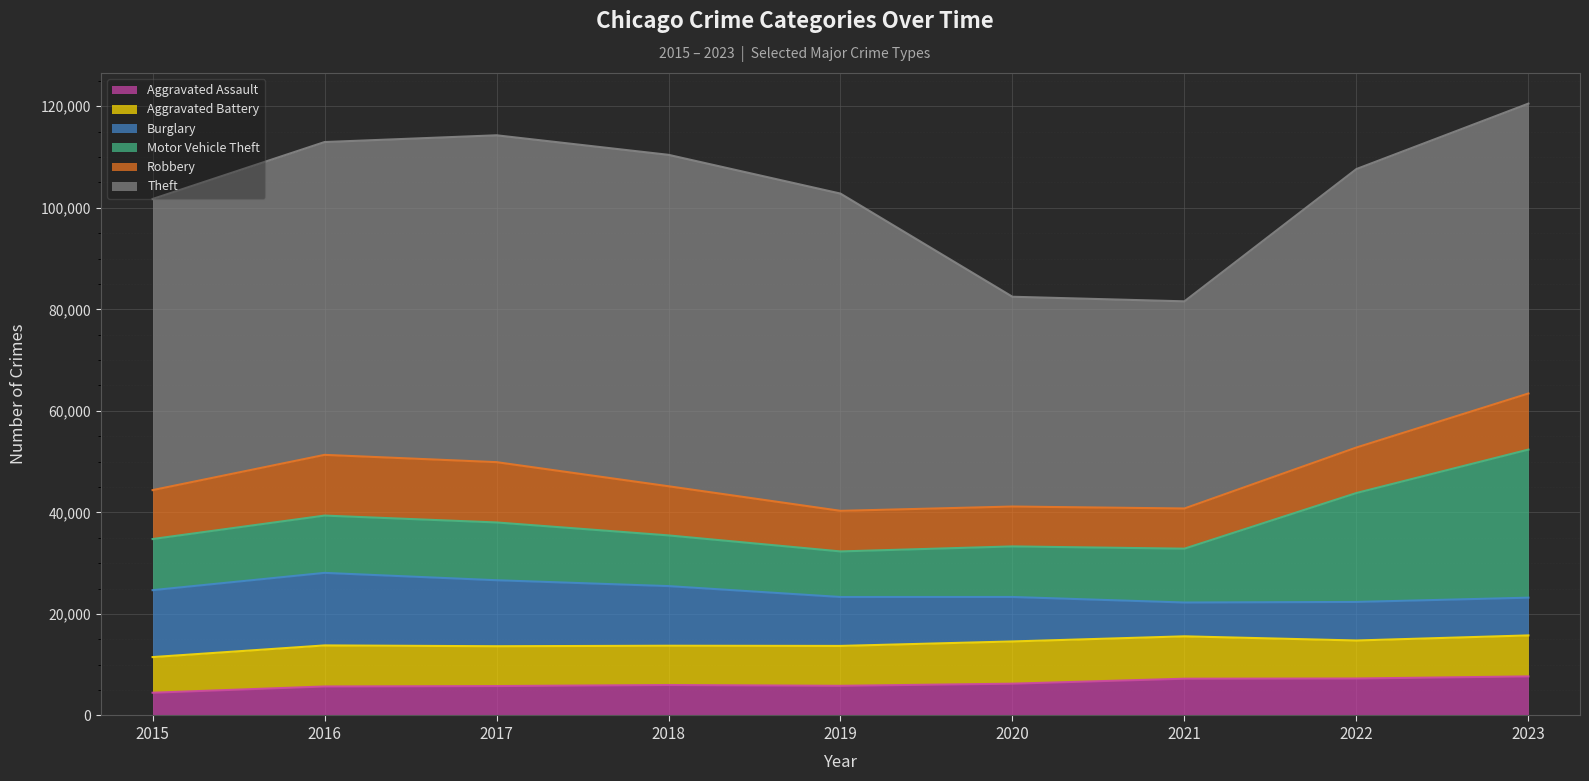

How many lines are shown in the chart?

6